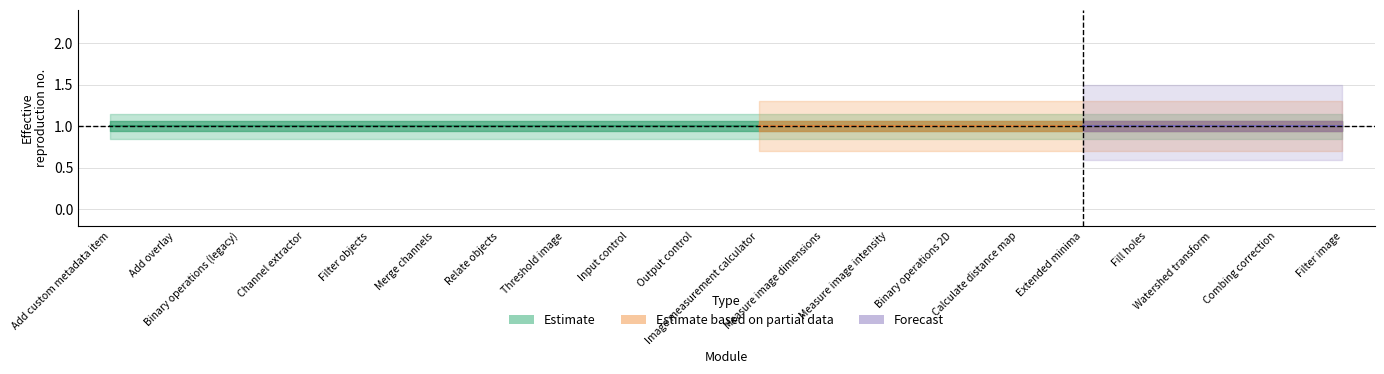

Is it true that Forecast equals 0 at Relate objects?

True